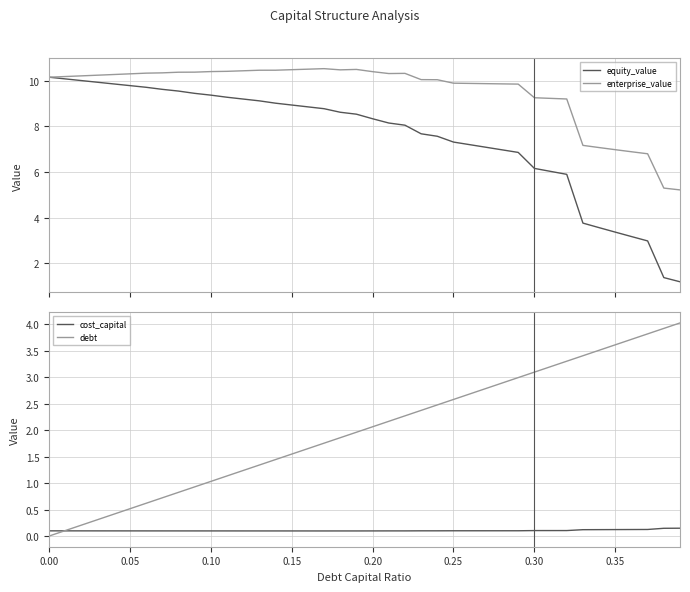

What is the maximum value for equity_value?

10.2